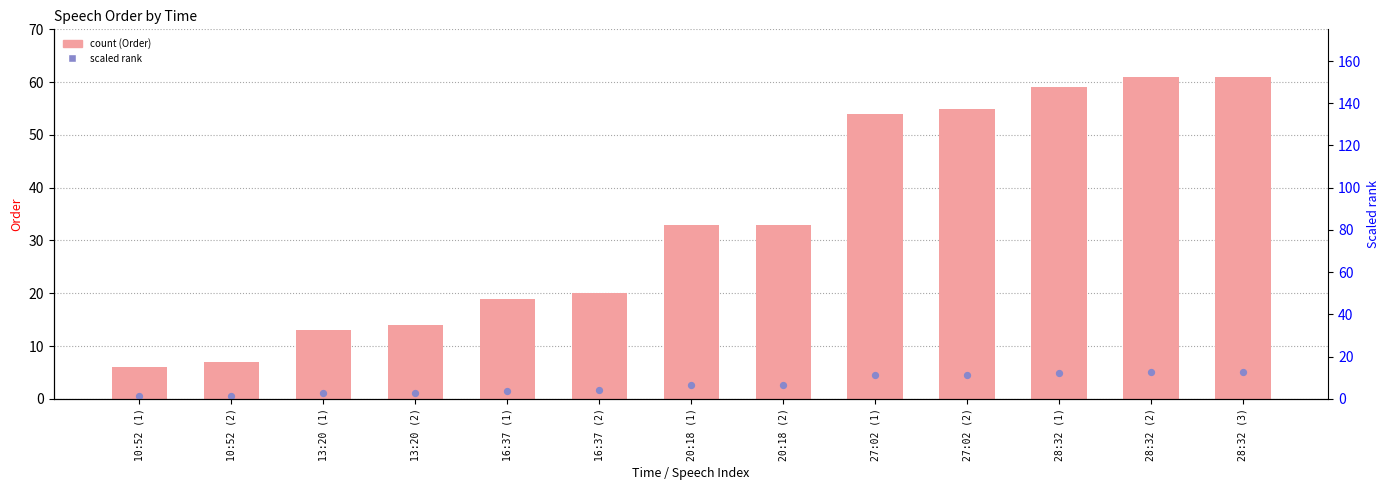

Which series has the widest spread of Y values?

Order